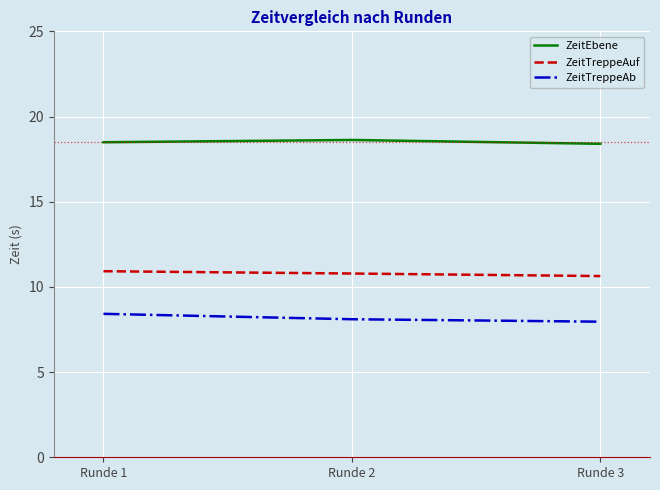

The value of ZeitEbene at Runde 2 is 18.6. True or false?

True